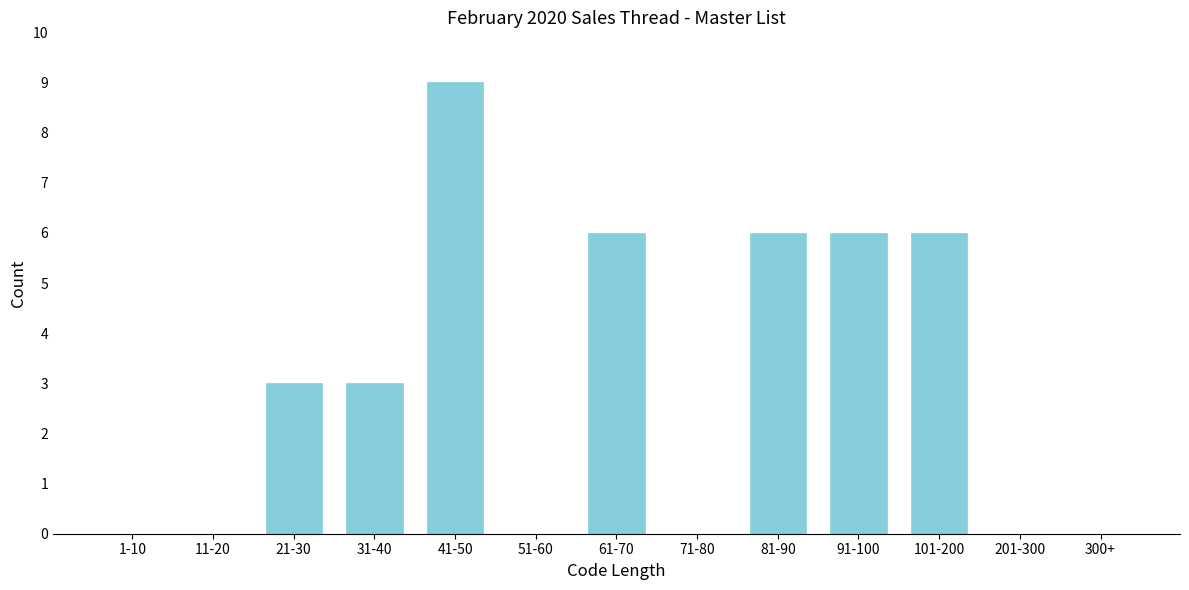

Reading right to left, transcribe all the data shown in this chart.

300+=0	201-300=0	101-200=6	91-100=6	81-90=6	71-80=0	61-70=6	51-60=0	41-50=9	31-40=3	21-30=3	11-20=0	1-10=0